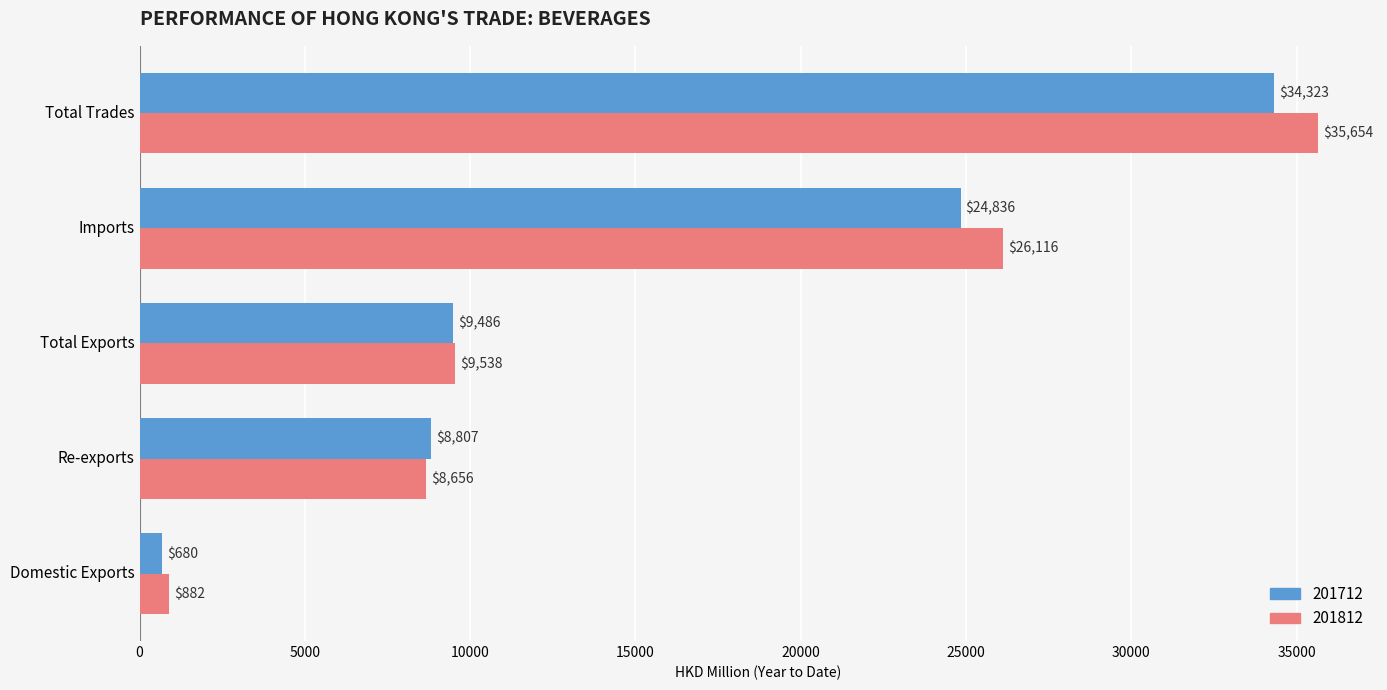

What is the difference between the maximum and minimum values in the 201812 series?

34771.4